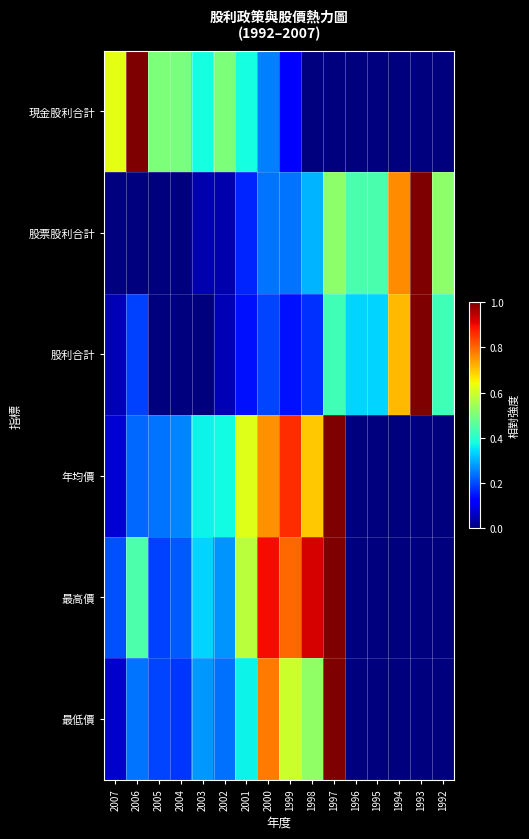

Which series has the largest total across all categories?

最高價